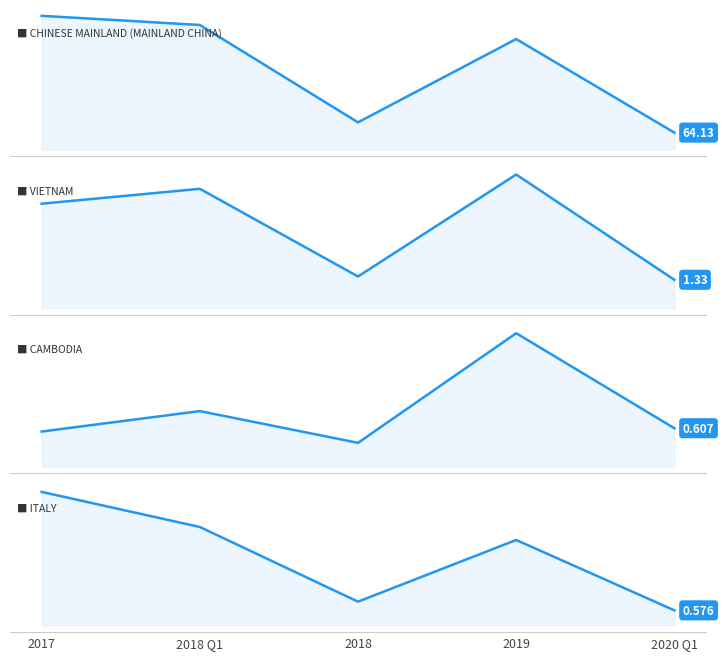

In CAMBODIA, how many points are higher than both neighbors (excluding endpoints)?

2